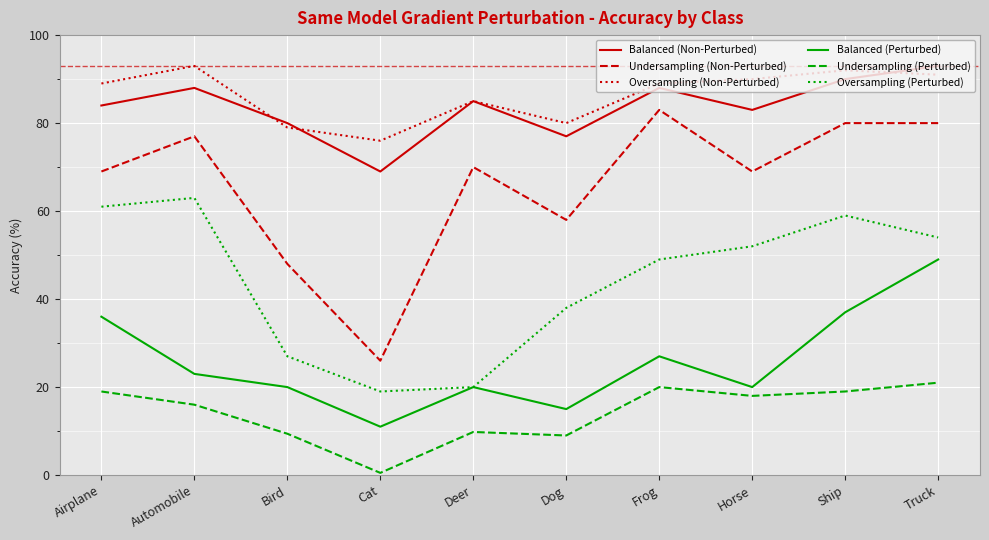

What position from the right is Dog?

5